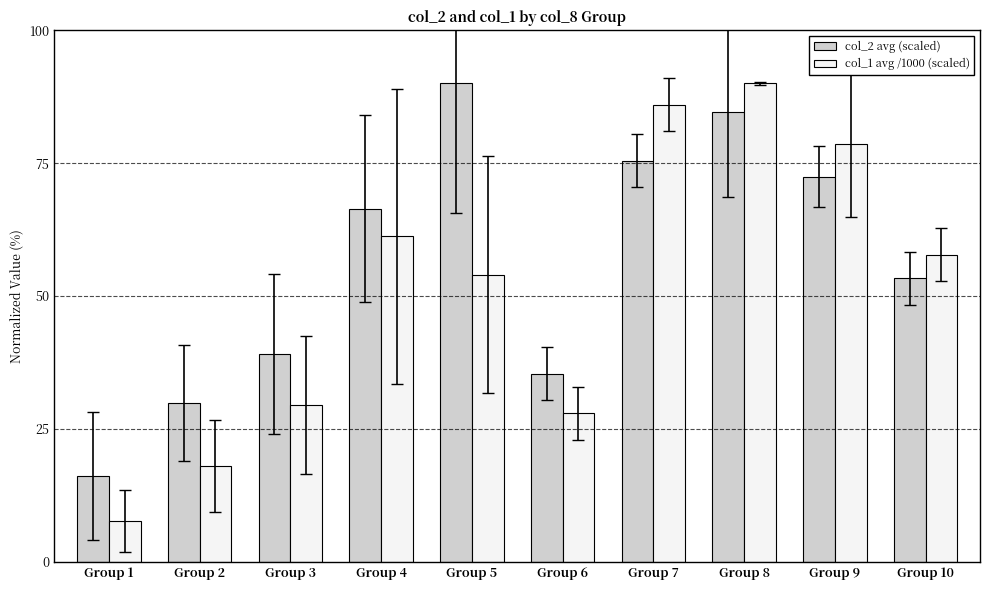

How many series are shown in this chart?

2